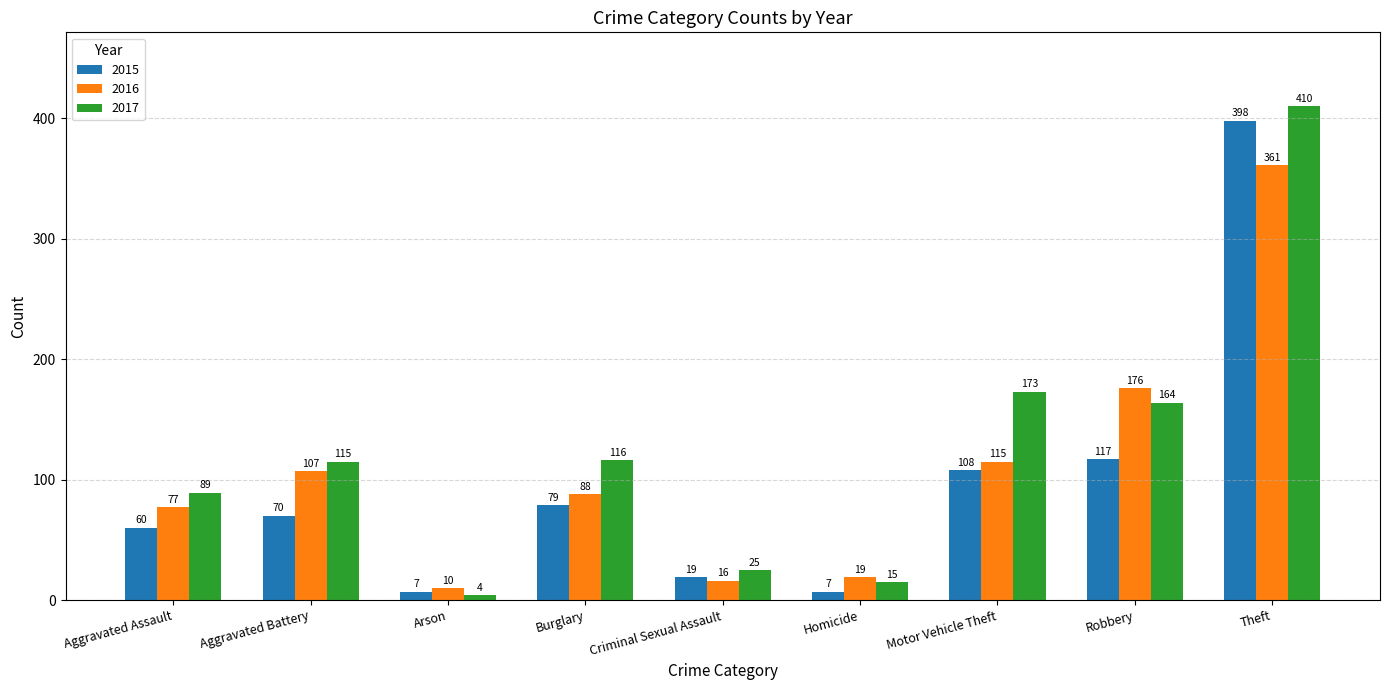

Read the 2017 value at Burglary.

116